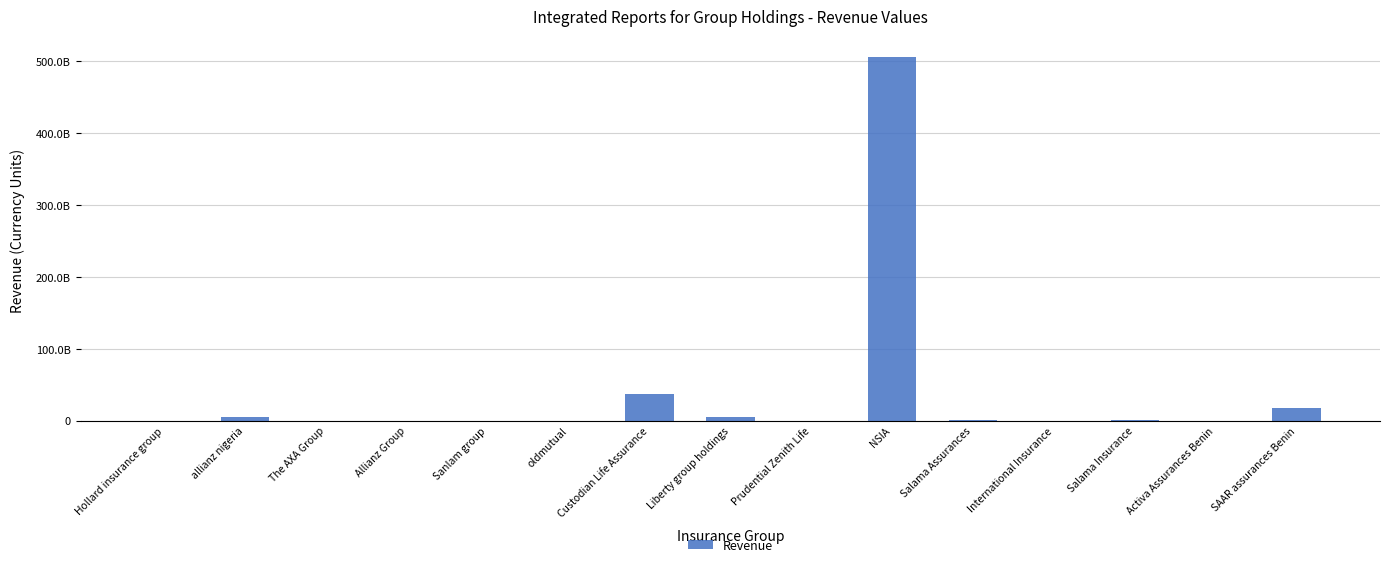

What is the difference between the values at Sanlam group and The AXA Group?

97867000